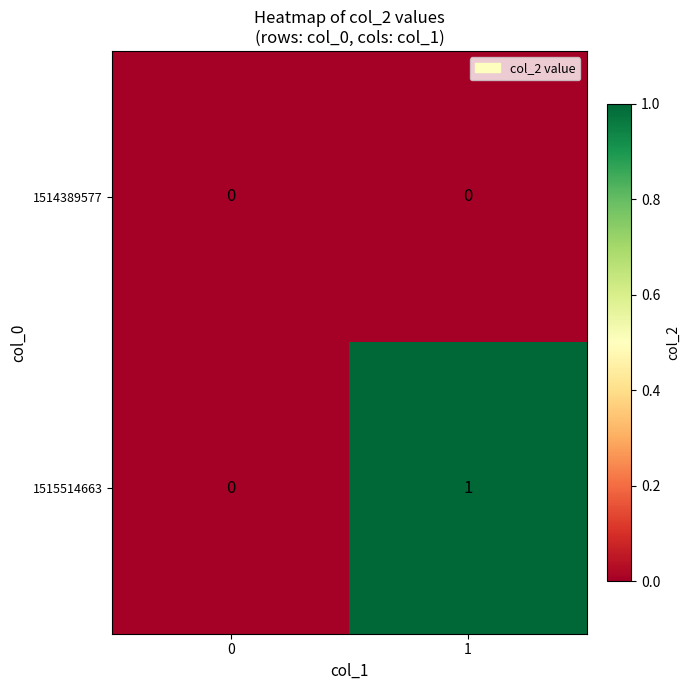

Which series has the largest total across all categories?

1515514663